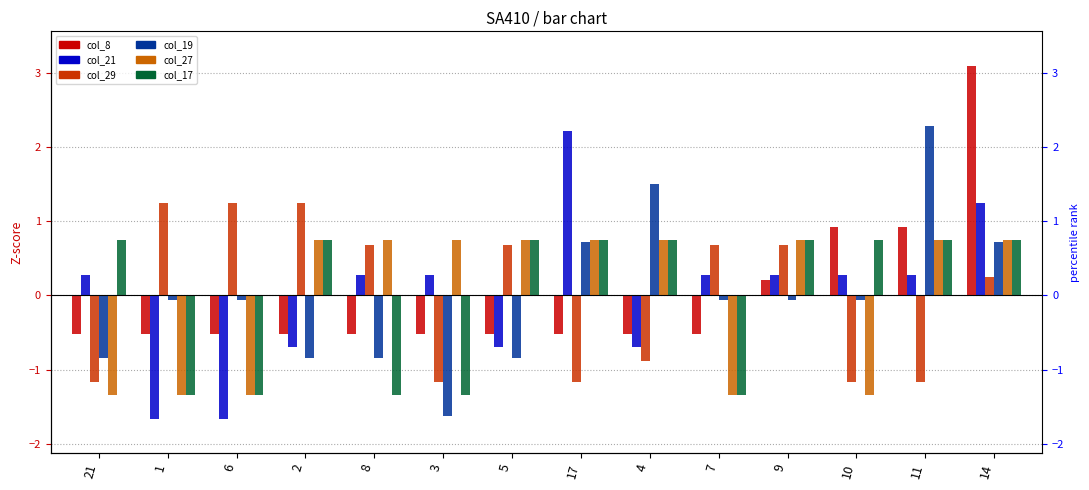

What is the difference between the second highest and second lowest values in the col_8 series?

1.4